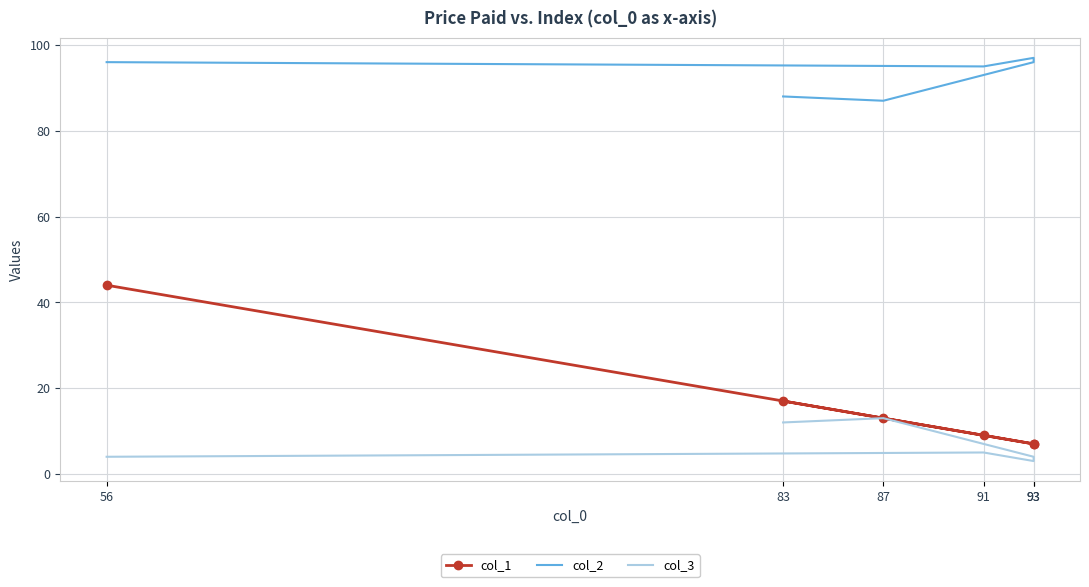

What is the highest value of the col_3 series?

13